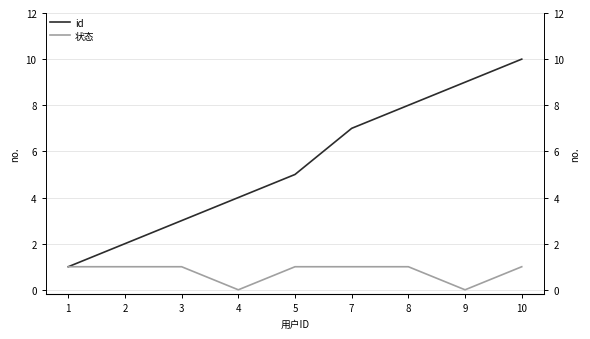

Reading left to right, what are all the values shown in this chart?

id: 1=1	2=2	3=3	4=4	5=5	7=7	8=8	9=9	10=10
状态: 1=1	2=1	3=1	4=0	5=1	7=1	8=1	9=0	10=1